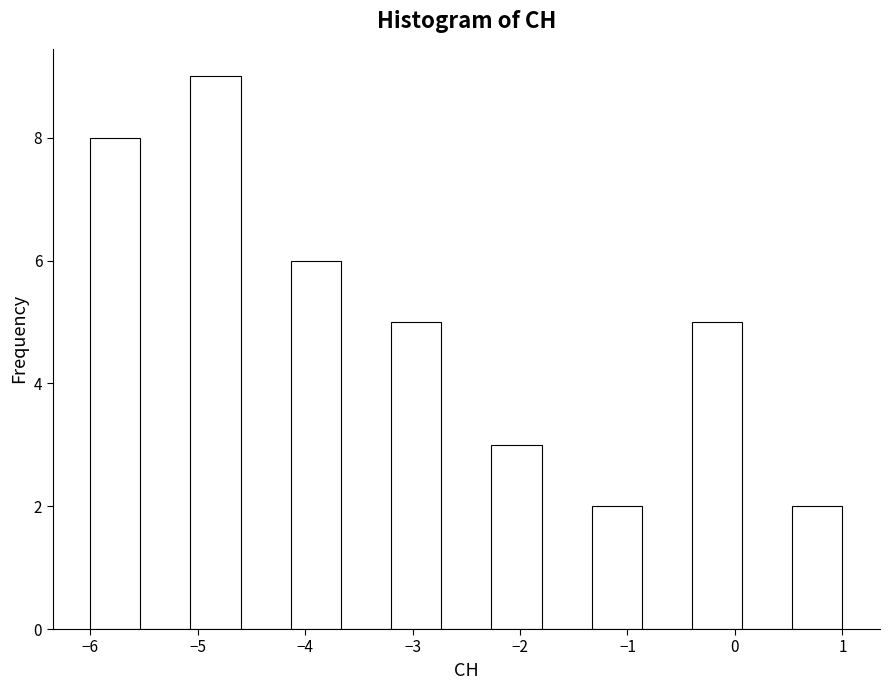

Over which range of the x-axis is the bar tallest?

-5.1 to -4.6